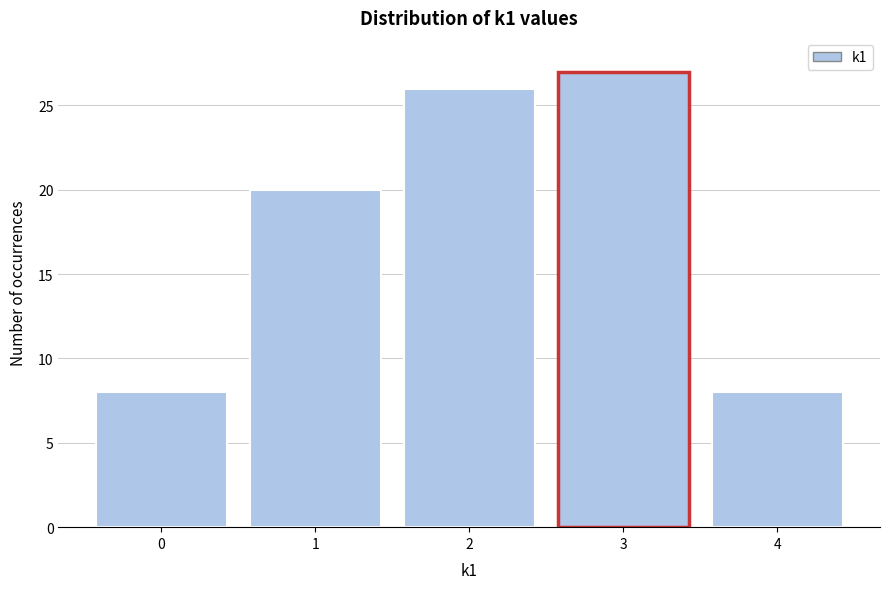

Reading left to right, list all the values displayed in this chart.

0=8	1=20	2=26	3=27	4=8